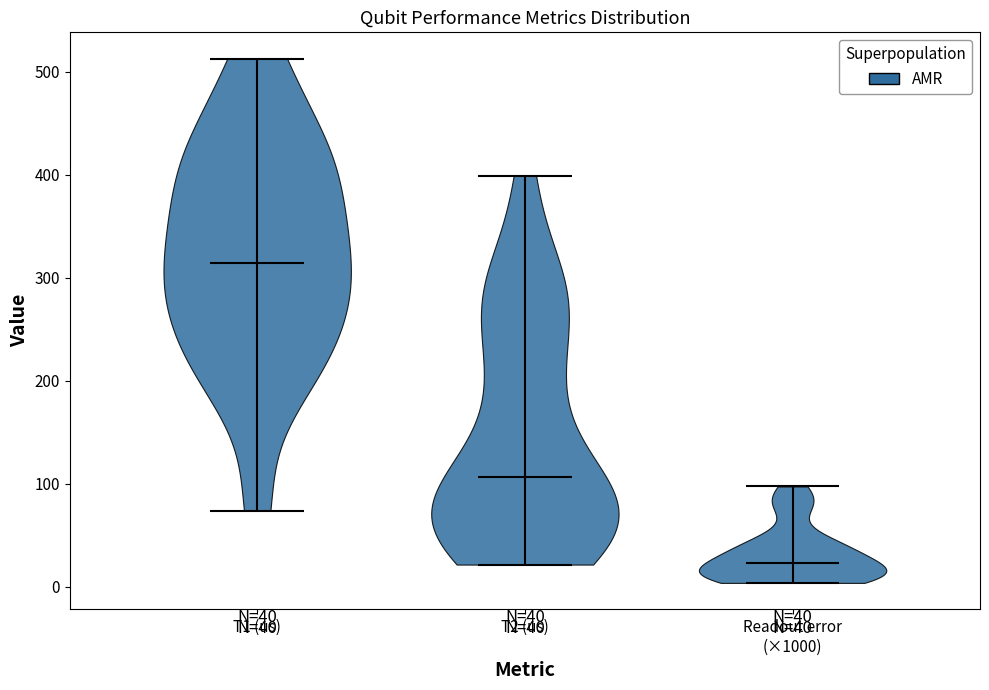

Which violin has the lowest median line?

Readout error (×1000)